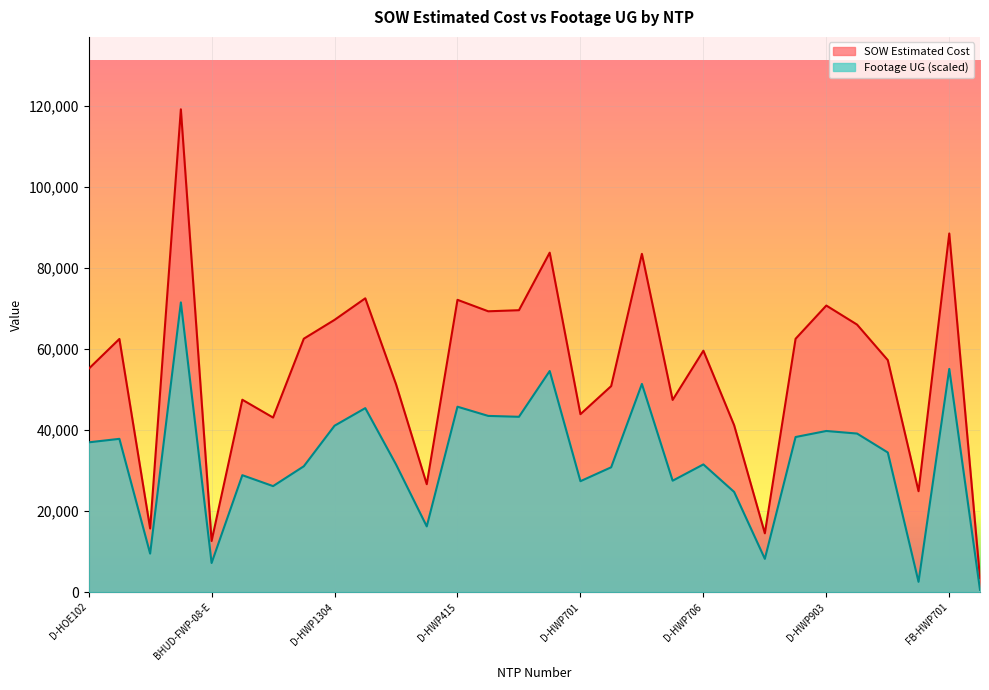

At which label is SOW Estimated Cost closest to 61280?

BHT-FWP-06